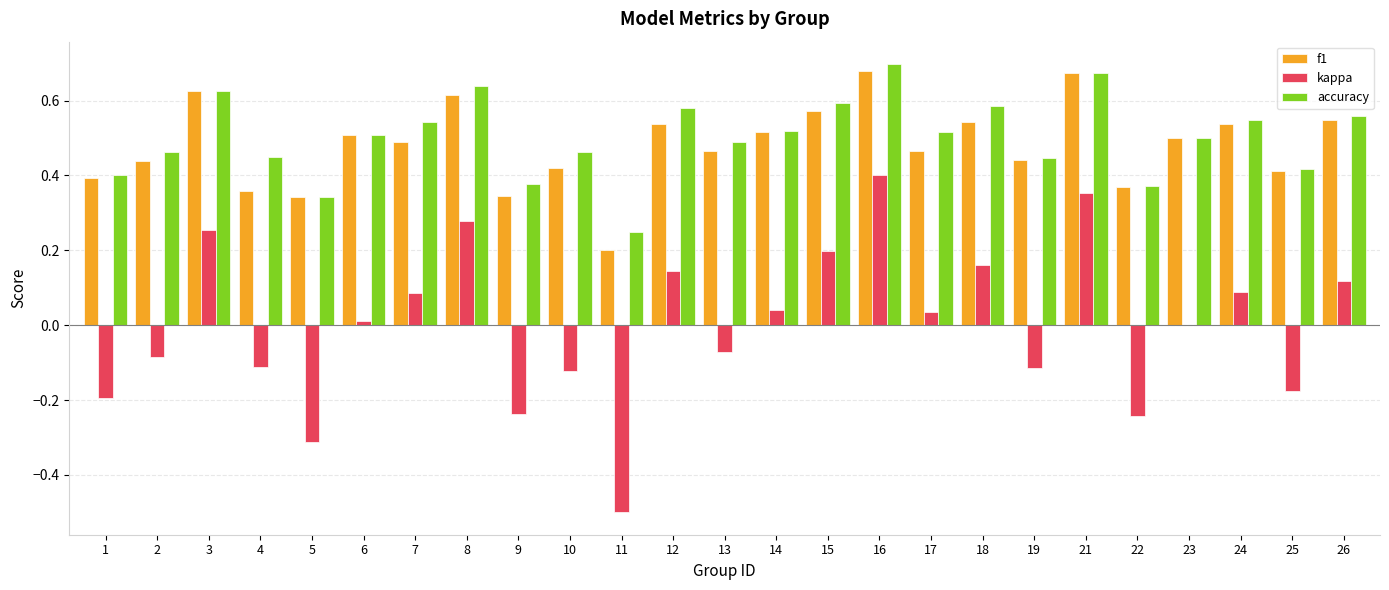

Is the value of accuracy at 9 greater than the value of f1 at 2?

No